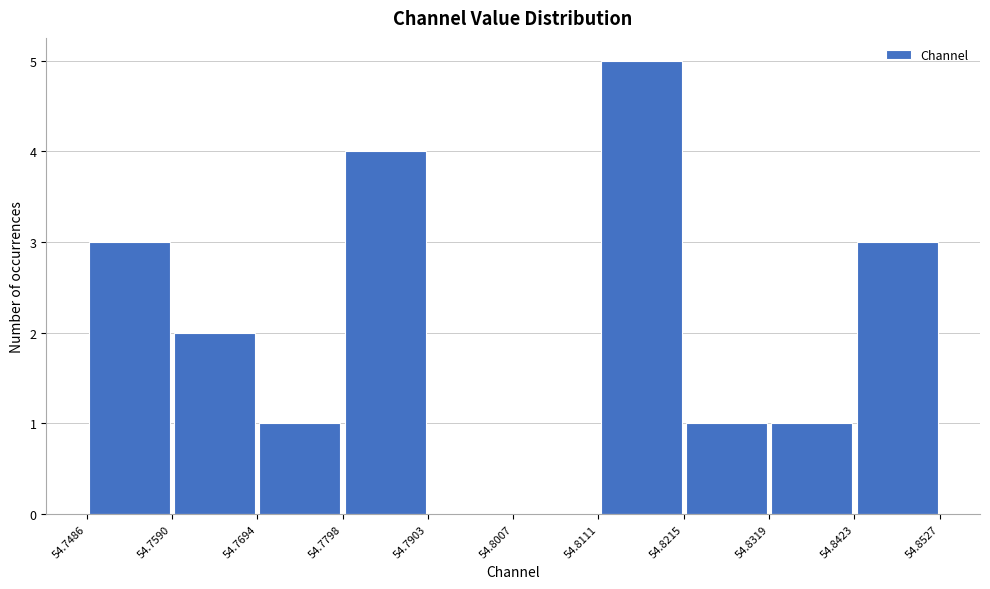

Reading left to right, transcribe this chart: for each bar, give the range it covers on the x-axis and its height. The values are not printed on the chart, so give them approximately, as read against the axis.

54.7486 to 54.7590: 3
54.7590 to 54.7694: 2
54.7694 to 54.7798: 1
54.7798 to 54.7903: 4
54.7903 to 54.8007: 0
54.8007 to 54.8111: 0
54.8111 to 54.8215: 5
54.8215 to 54.8319: 1
54.8319 to 54.8423: 1
54.8423 to 54.8527: 3